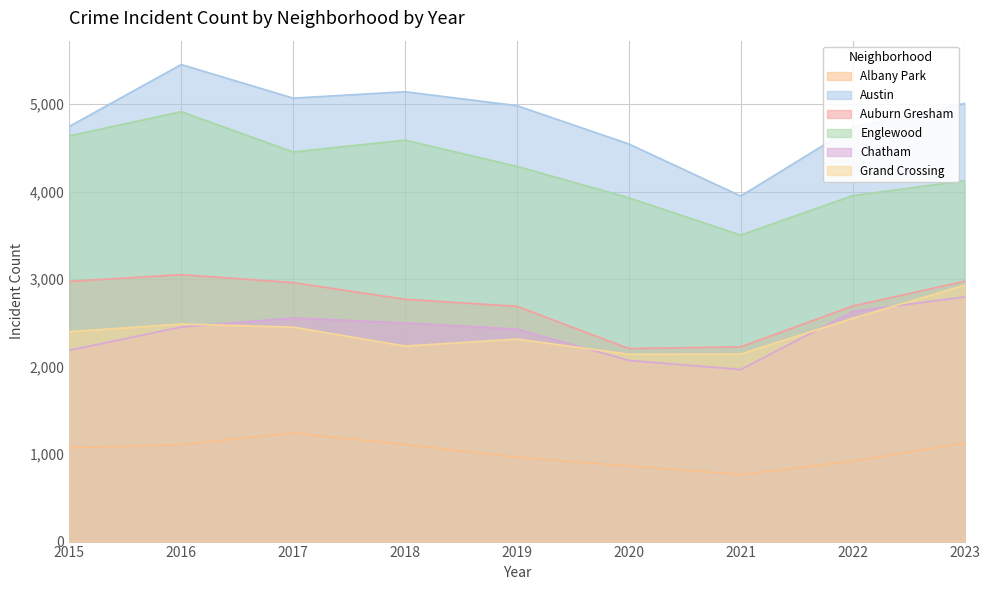

What is the maximum value for Englewood?

4913